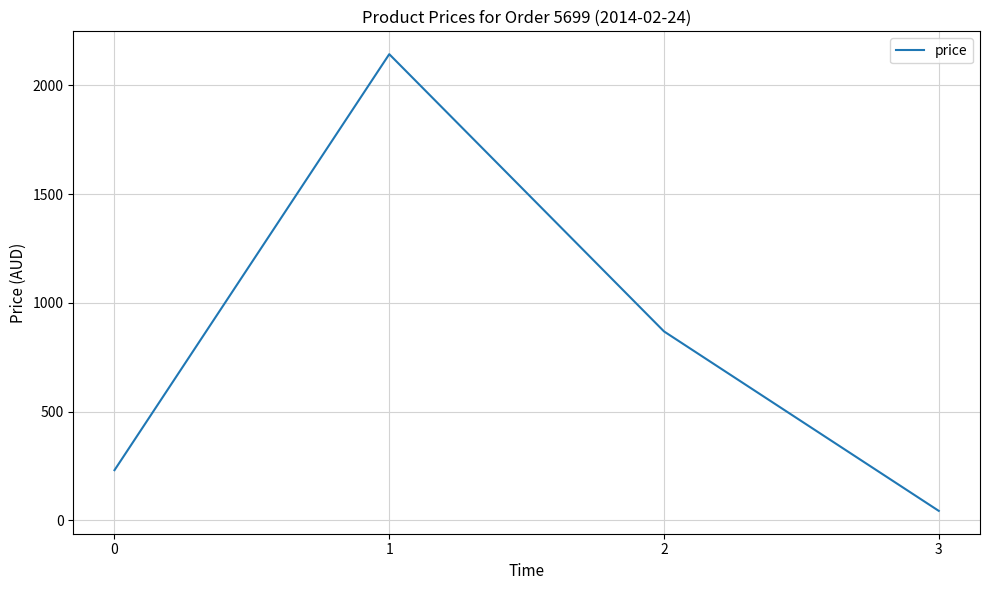

Reading right to left, what are all the values shown in this chart?

43.8	869.0	2143.9	231.0